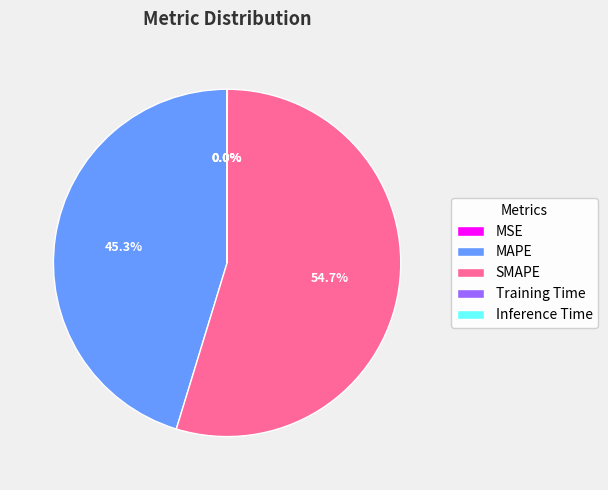

How much of the chart is everything except MAPE?

54.7%